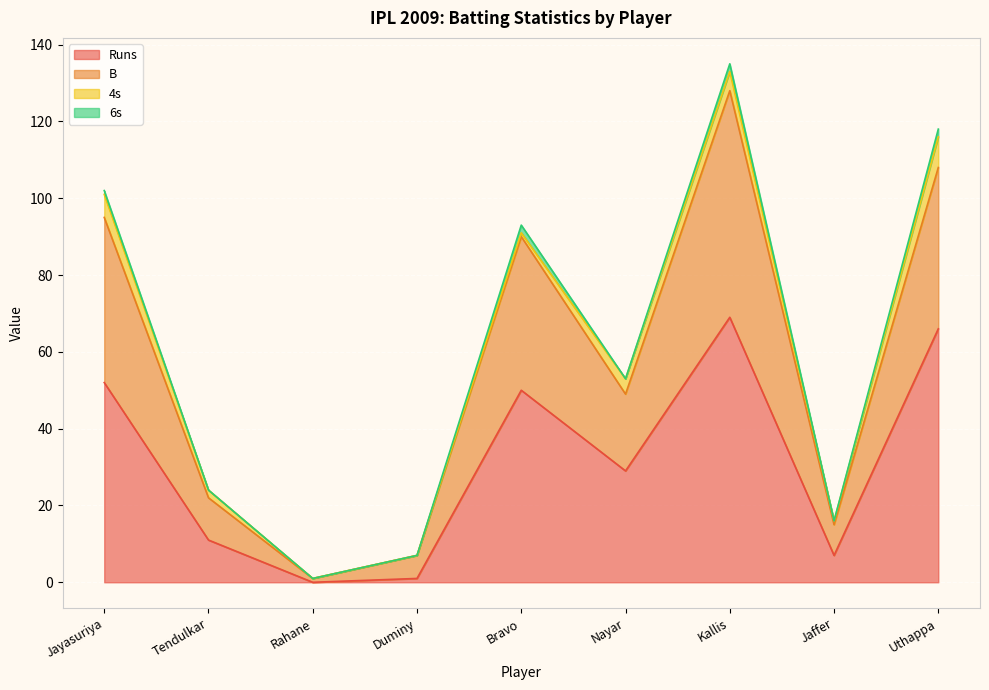

At which category is the sum across all series the highest?

Kallis